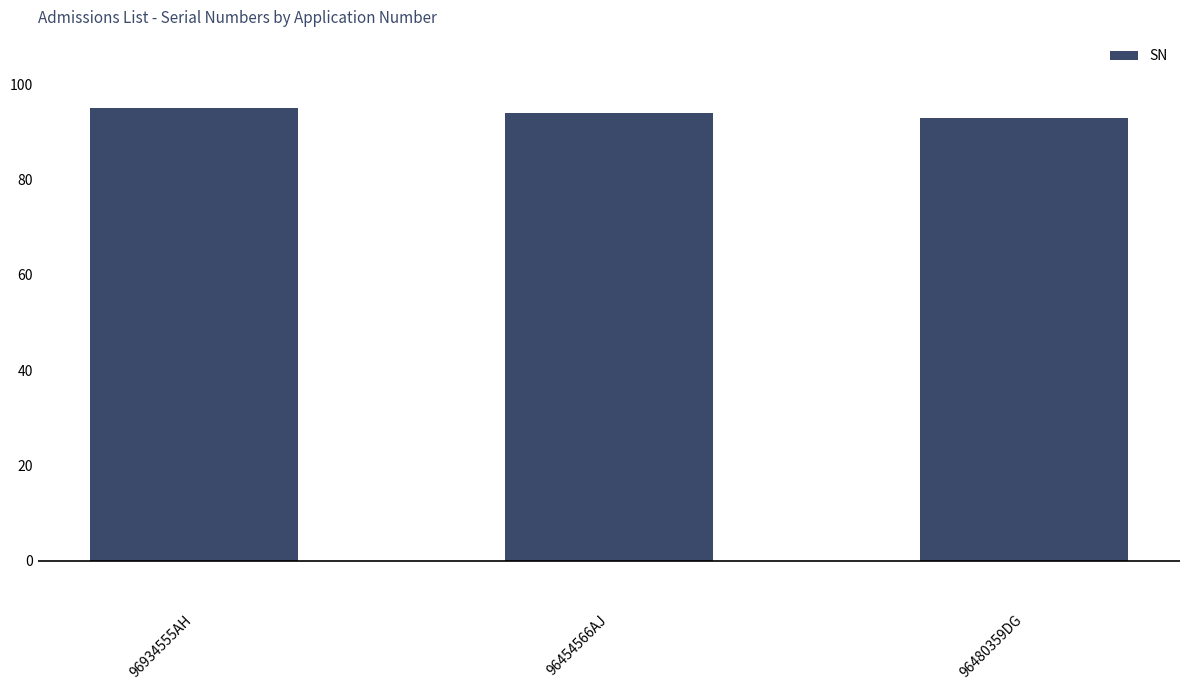

Reading left to right, extract all data points from this chart.

96934555AH=95	96454566AJ=94	96480359DG=93